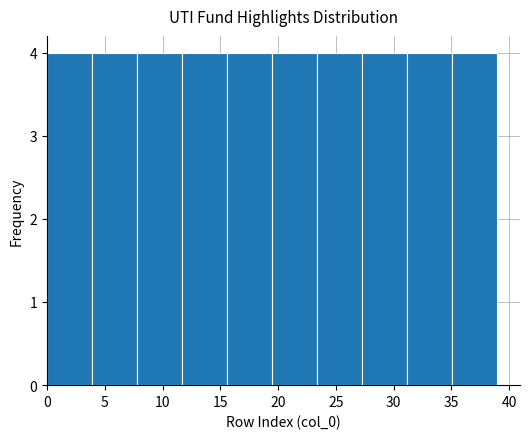

How tall is the bar that spans 27.3 to 31.2 on the x-axis? Neither the bar edges nor the heights are printed on the chart, so give them approximately, as read against the axes.

4